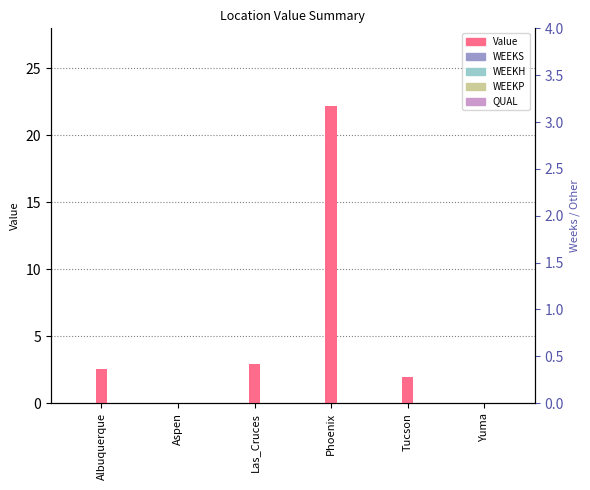

Between Aspen and Las_Cruces, which is larger?

Las_Cruces